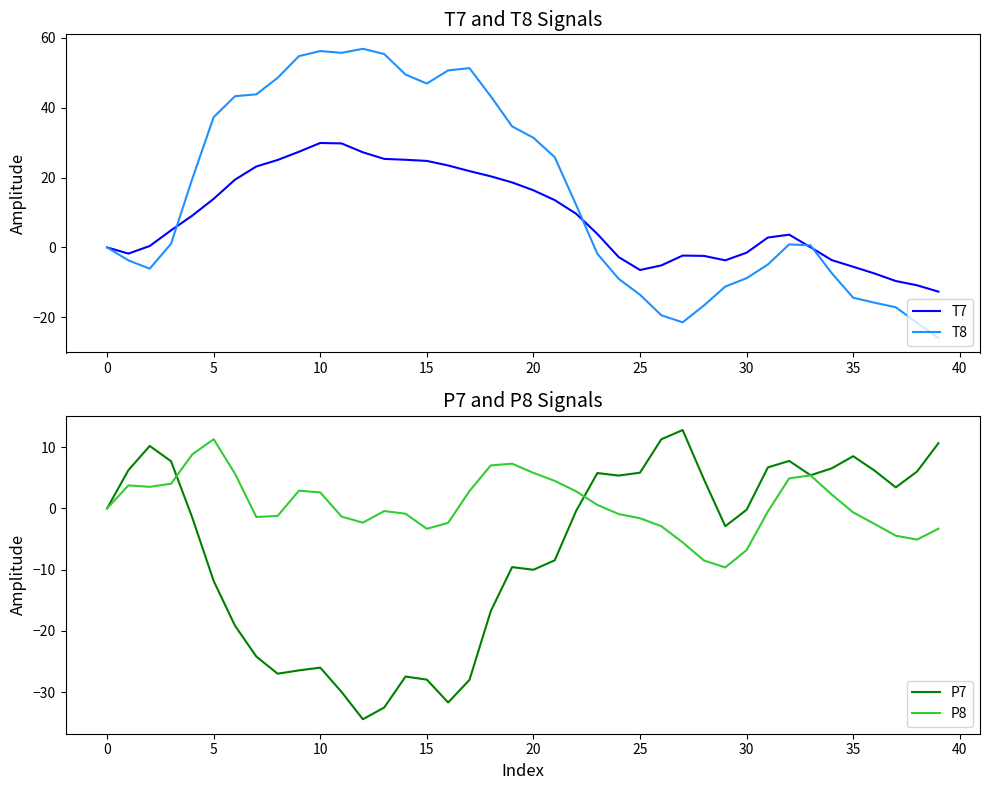

Which series ends up on top after the final intersection of T8 and P8?

P8